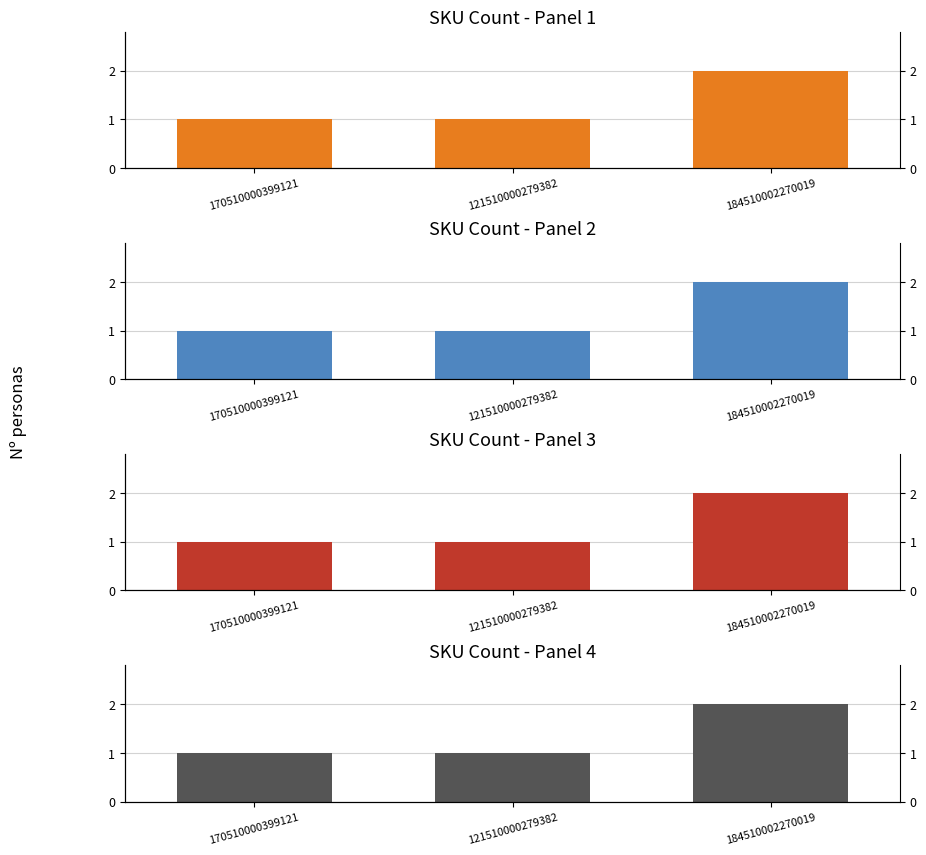

The value at 121510000279382 is 1. True or false?

True